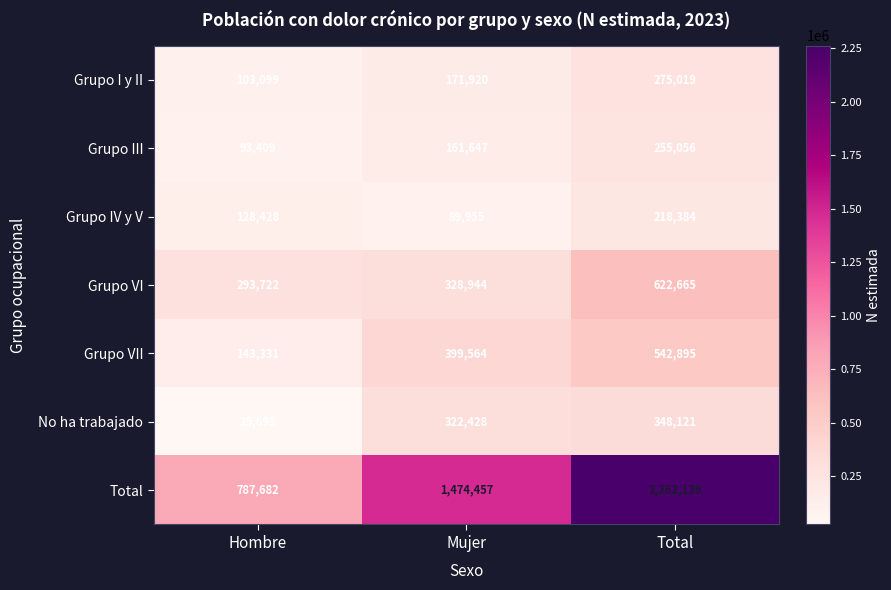

Rank the series at Total from lowest to highest value.

Grupo IV y V, Grupo III, Grupo I y II, No ha trabajado, Grupo VII, Grupo VI, Total